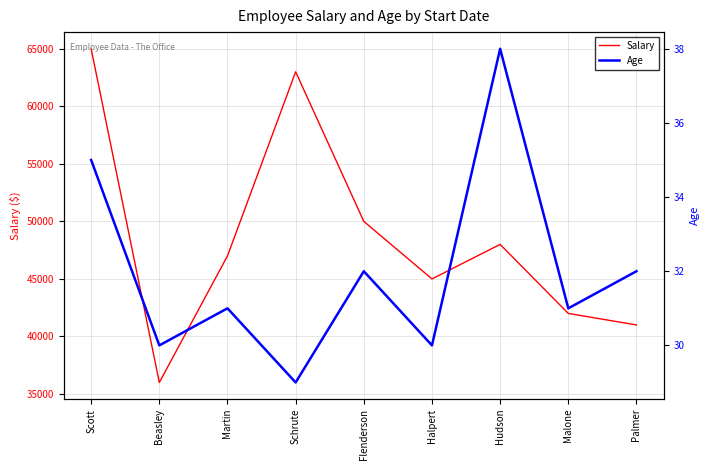

Which series has the largest range (max minus min)?

Salary